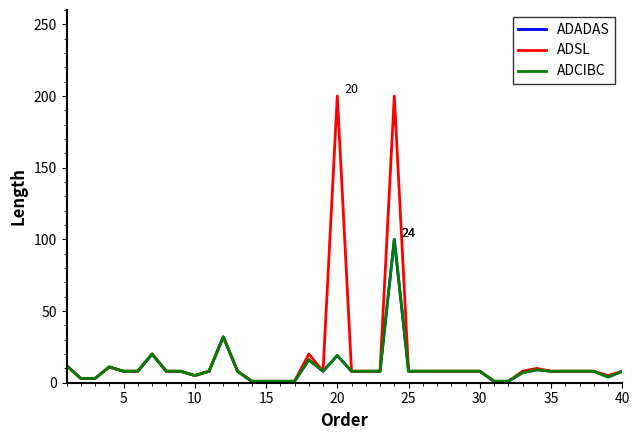

Does the chart have visible grid lines?

No